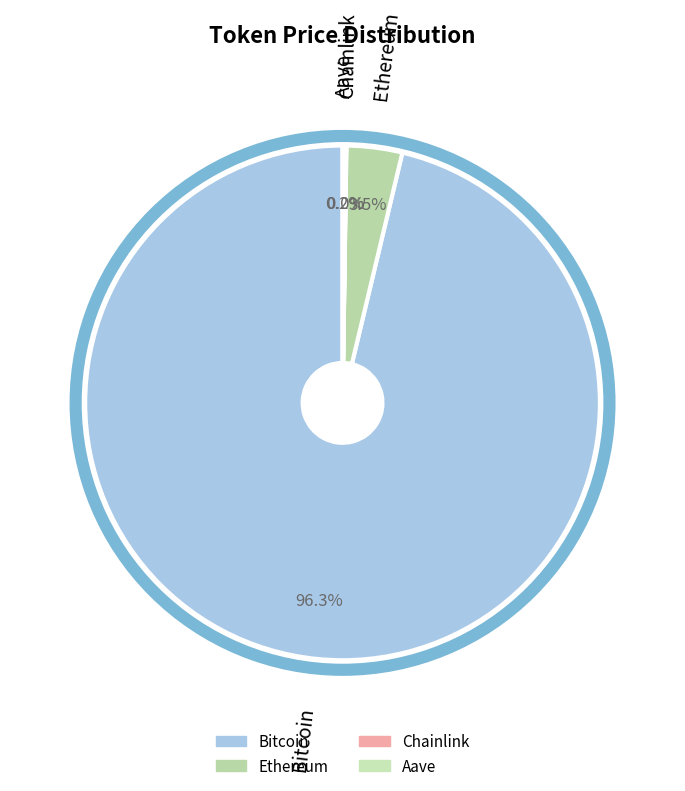

Does Bitcoin account for over 50% of the chart?

Yes